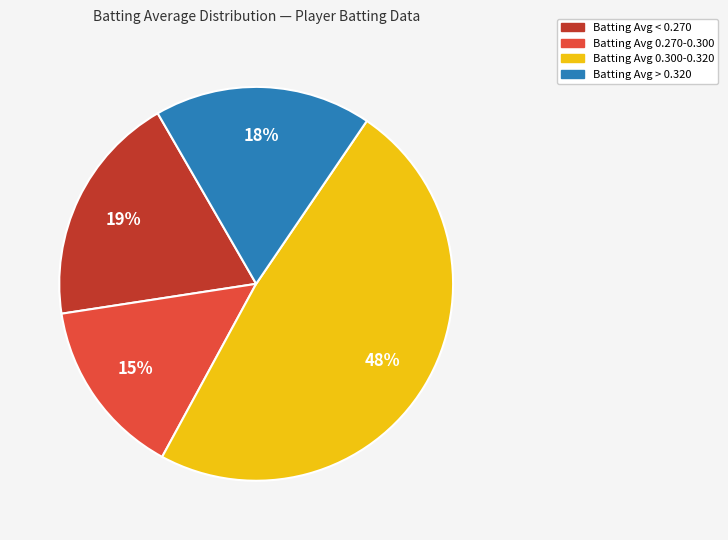

What percentage is the Batting Avg 0.270-0.300 slice, to the nearest percent?

15%